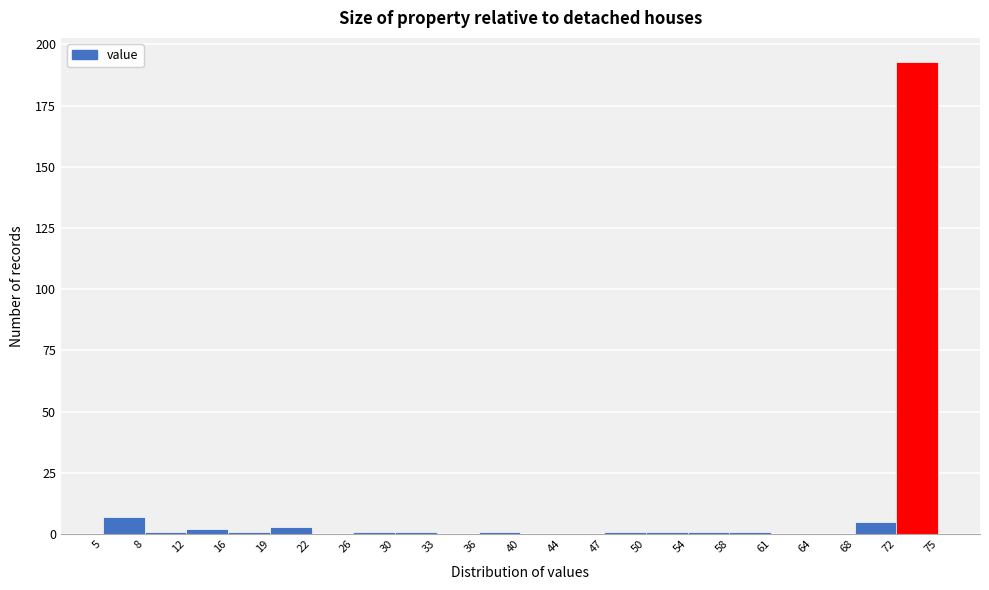

Which range on the x-axis has the tallest bar?

72 to 75